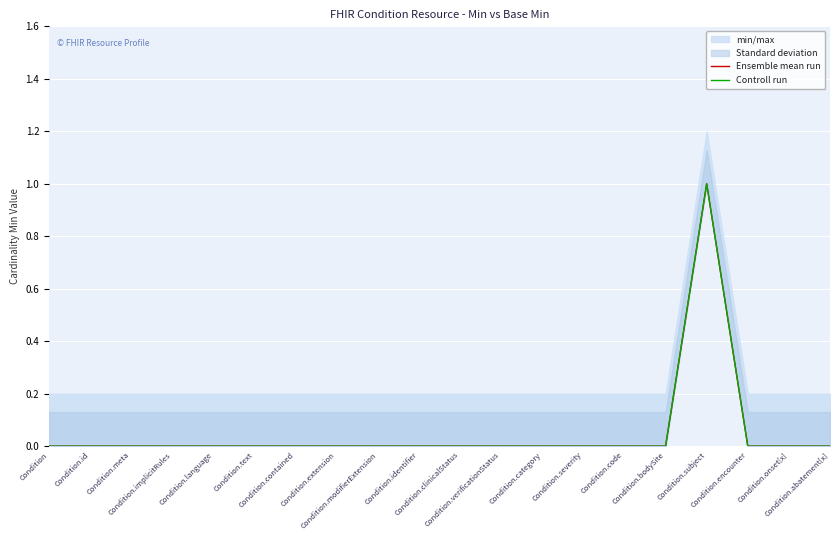

How many lines are shown in the chart?

2